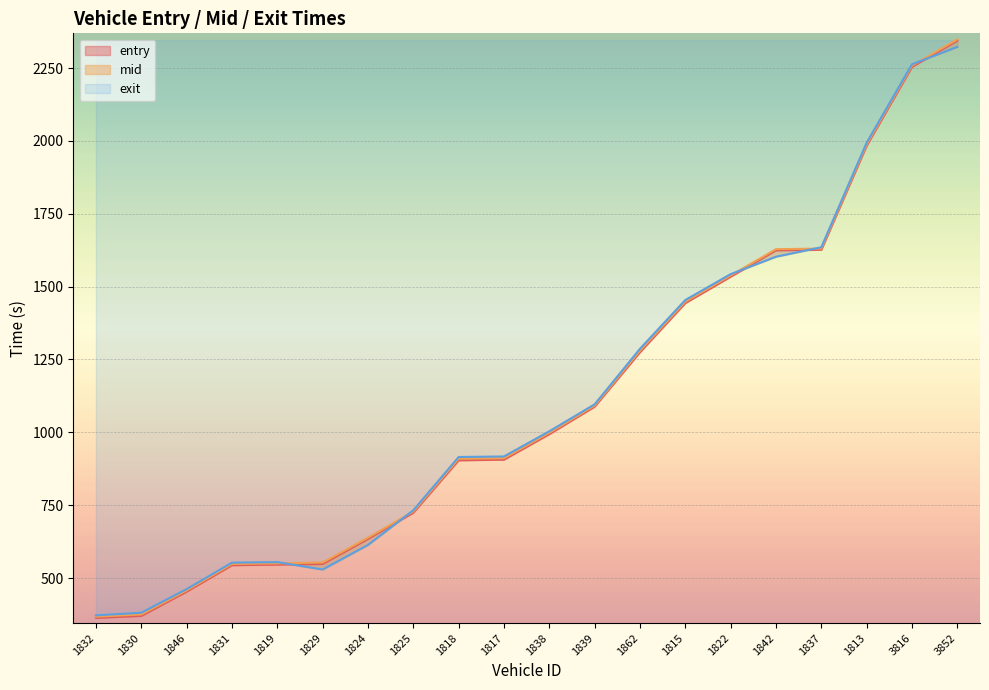

What position from the left is 1822?

15